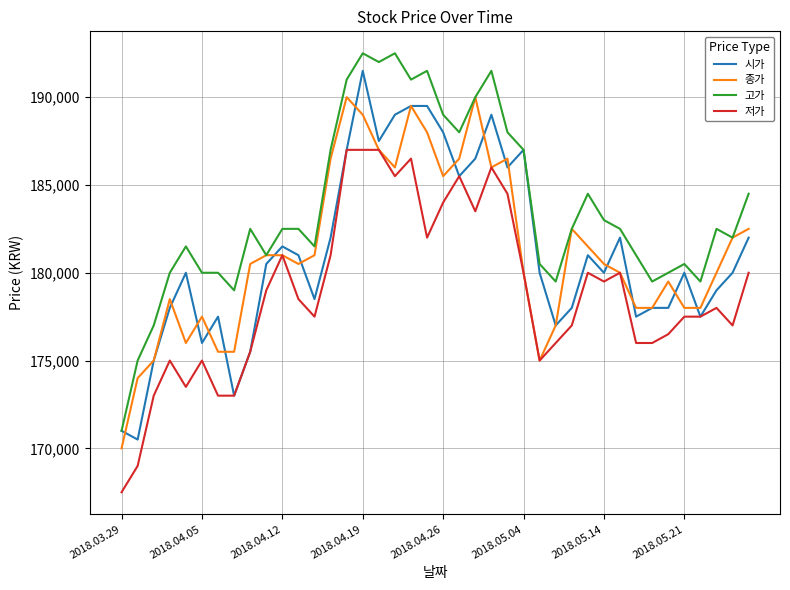

What is the minimum value shown in the chart?

167500